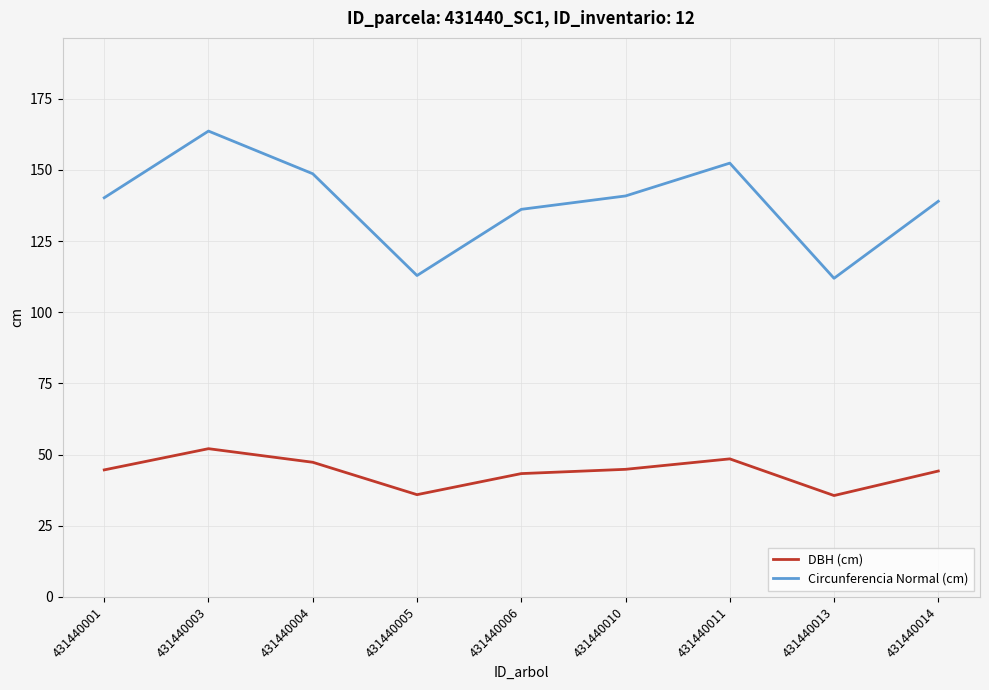

Read the DBH (cm) value at 431440011.

48.5